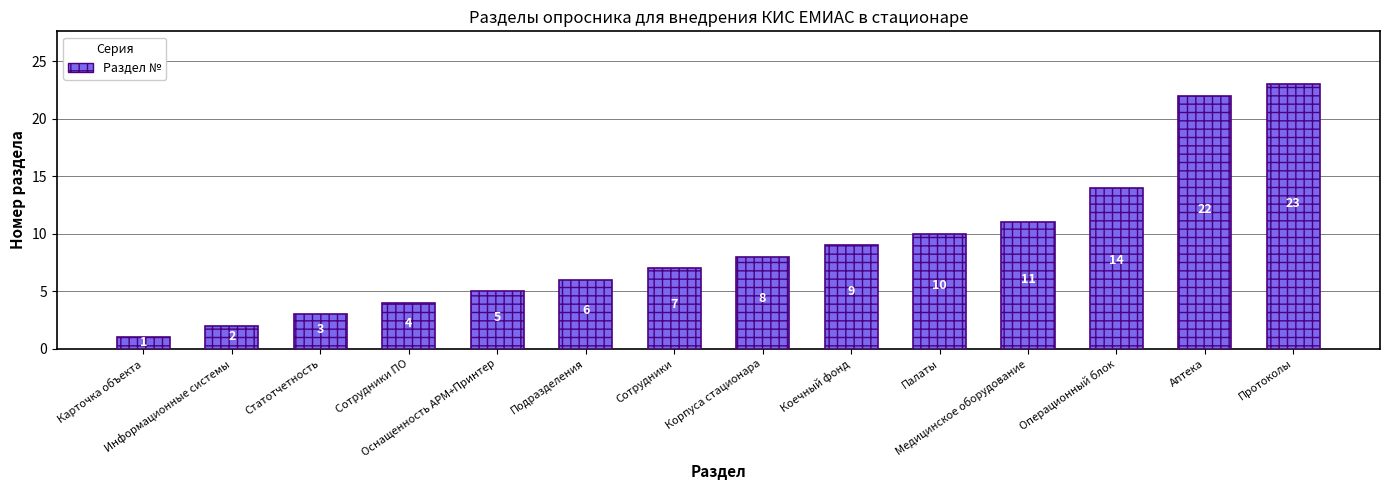

How many bars are there in total?

14